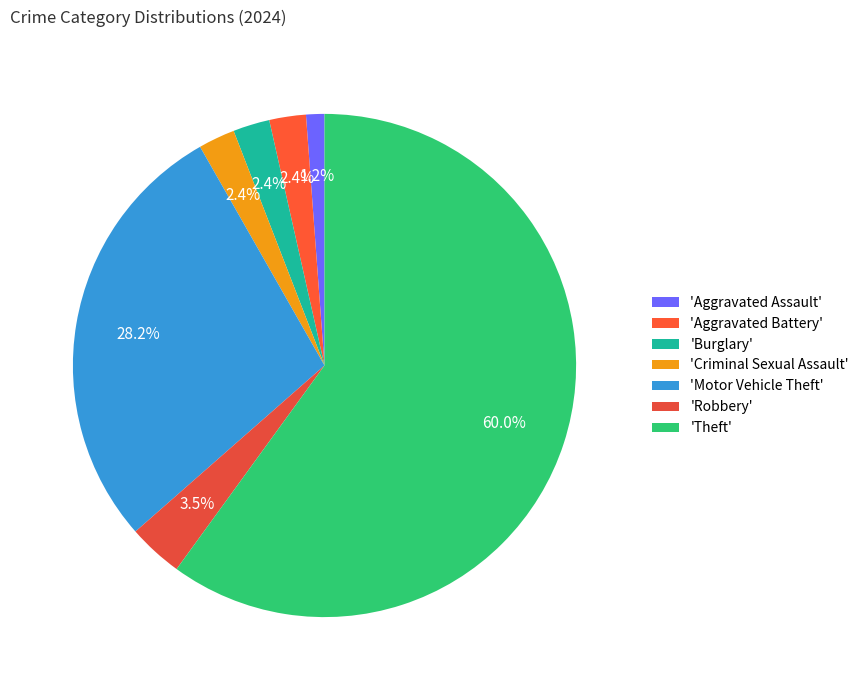

How many segments does this pie chart have?

7